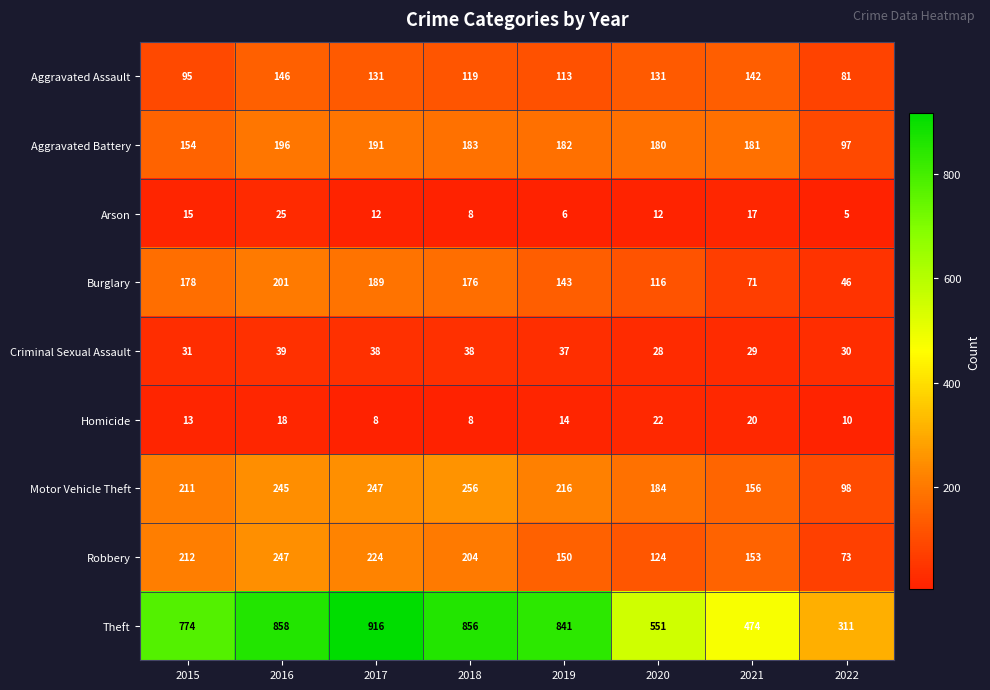

The Burglary series shows 178 at 2015. True or false?

True